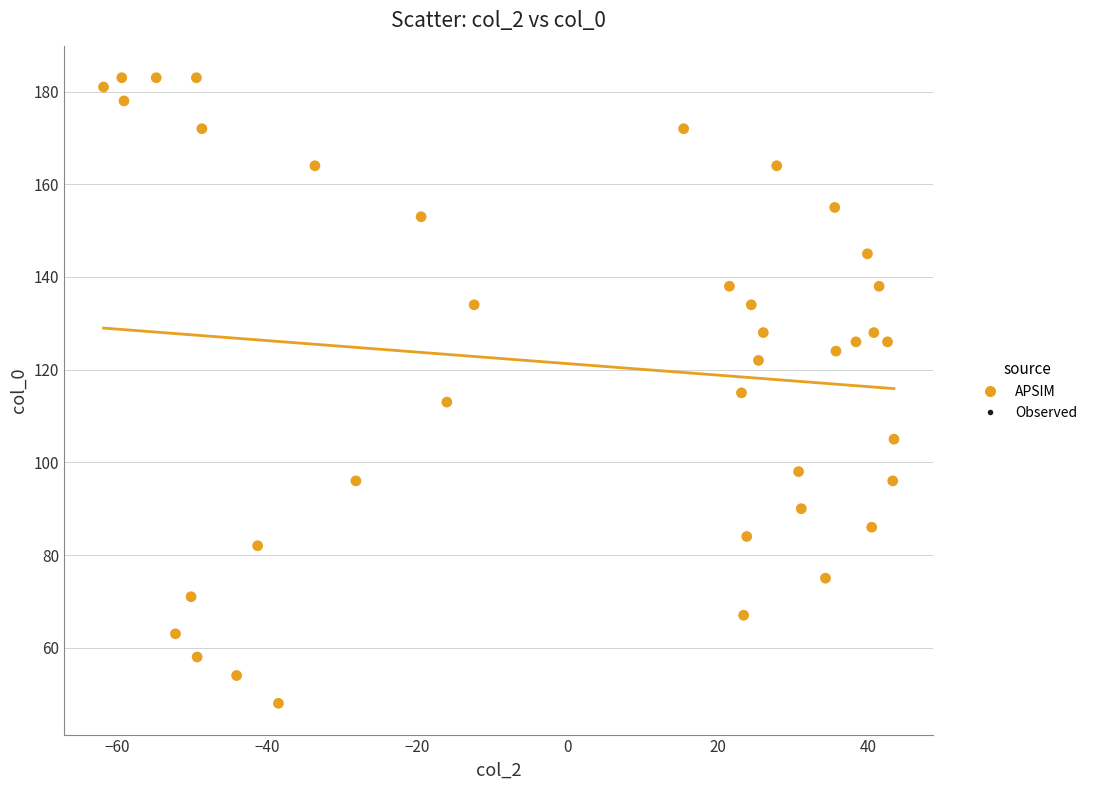

What is the range of Y values (max minus min)?

135